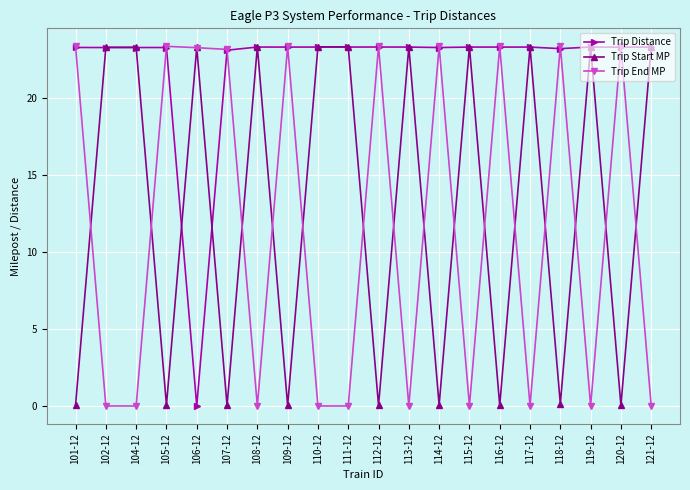

The Trip Distance series shows 12.3 at 114-12. True or false?

False